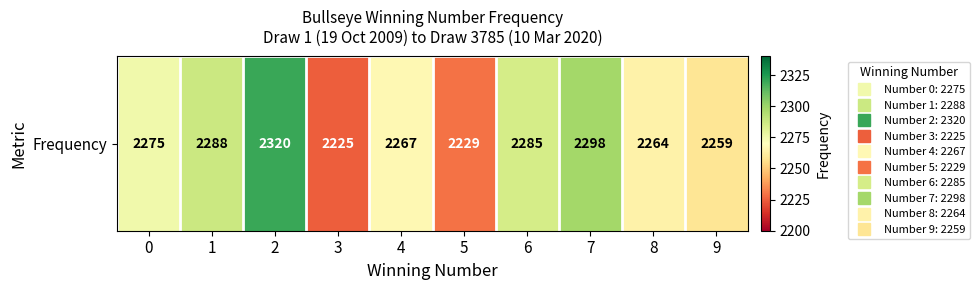

What is the sum of the values at 1 and 0?

4563